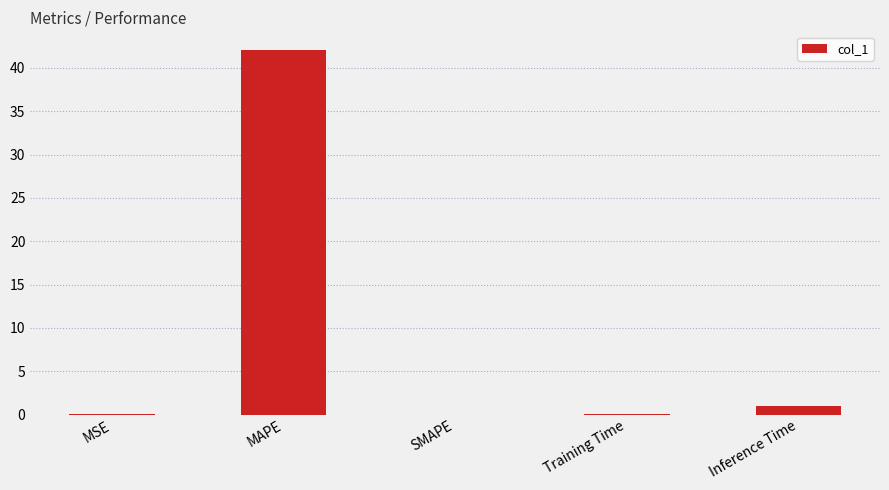

Which label corresponds to the largest value in the chart?

MAPE